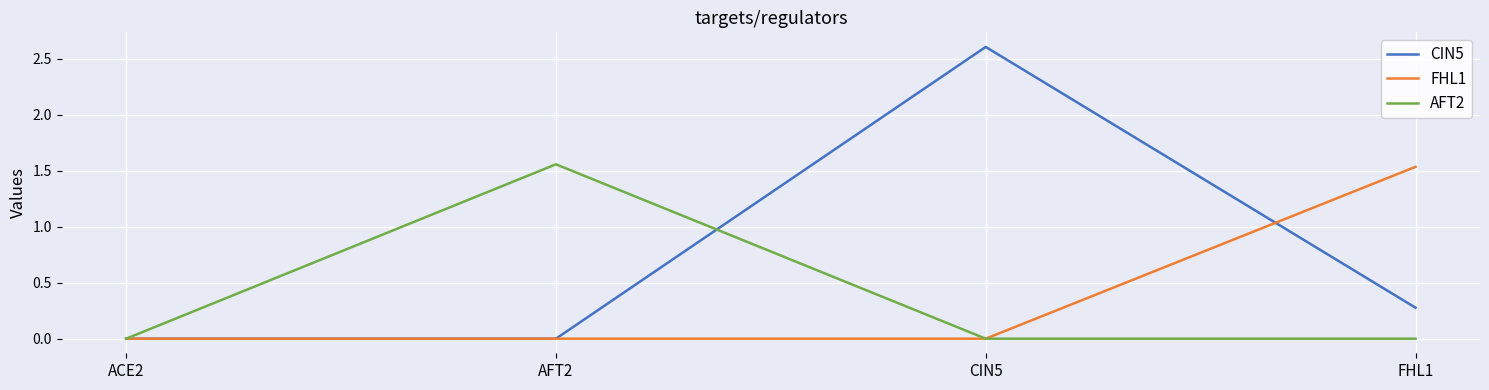

True or false: FHL1 has a value of -0.6 at ACE2.

False